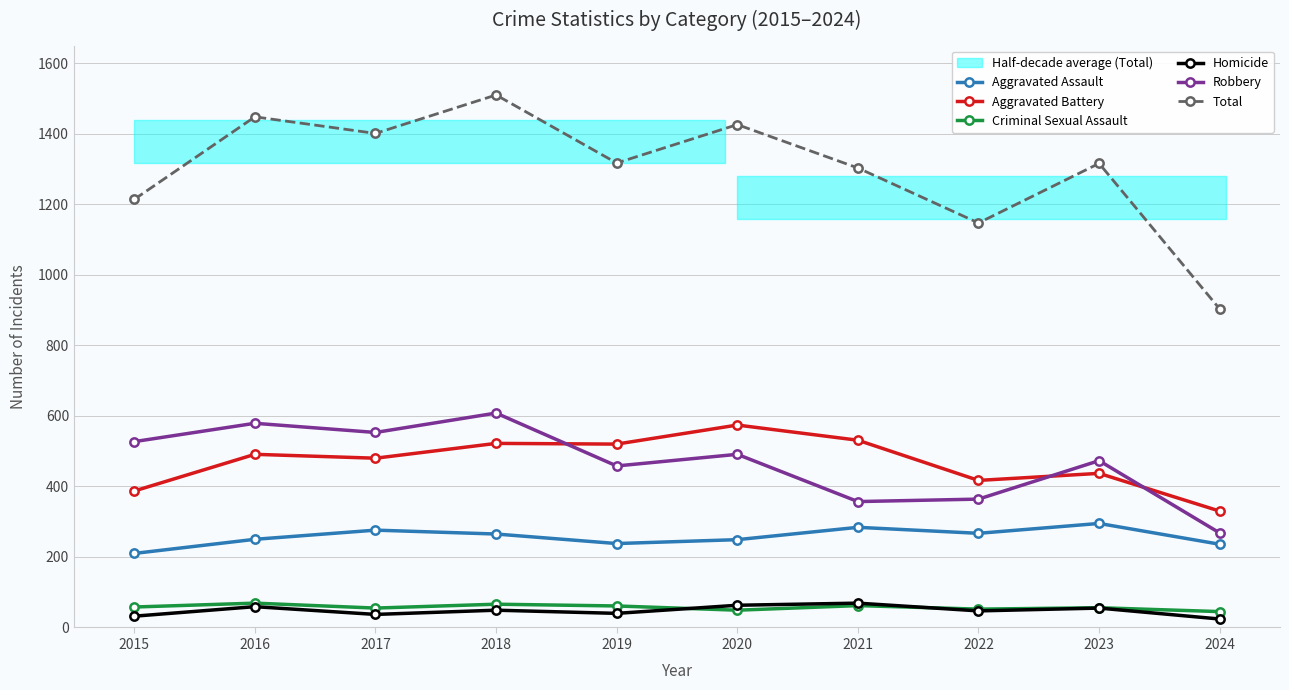

Which series has the widest spread of values?

Total